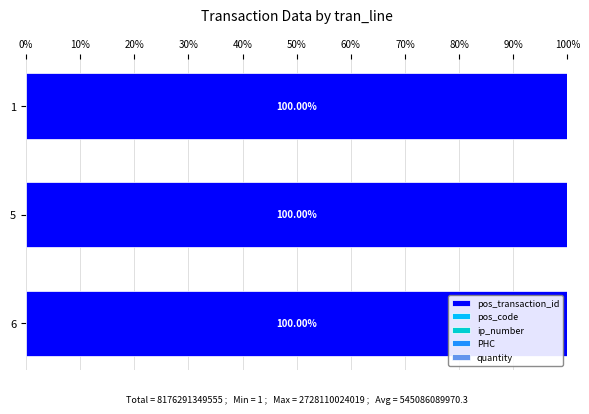

What is the sum of all pos_transaction_id values?

300.0